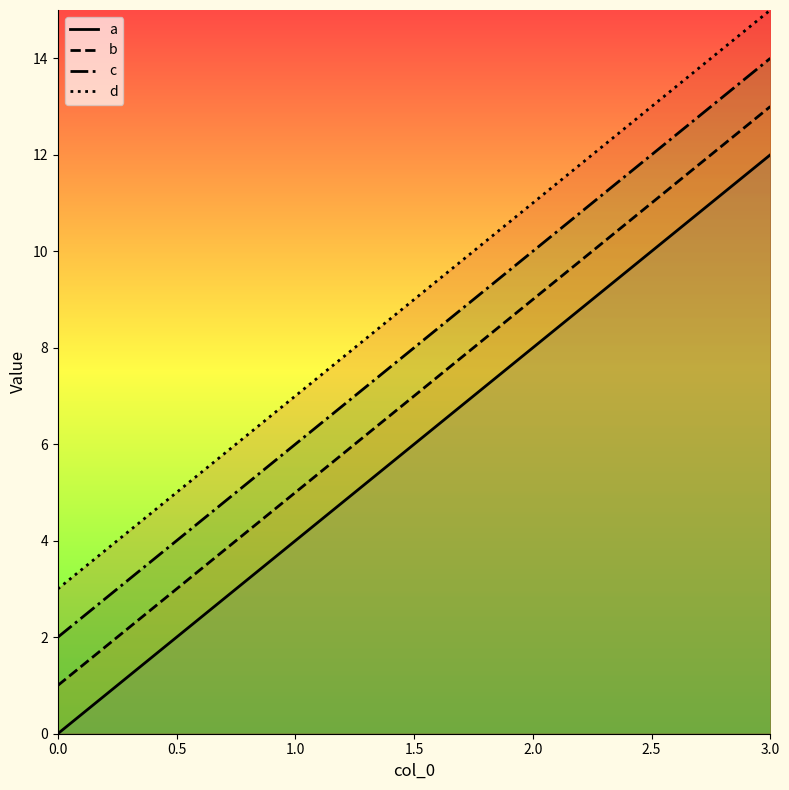

True or false: d and a intersect in this chart.

False